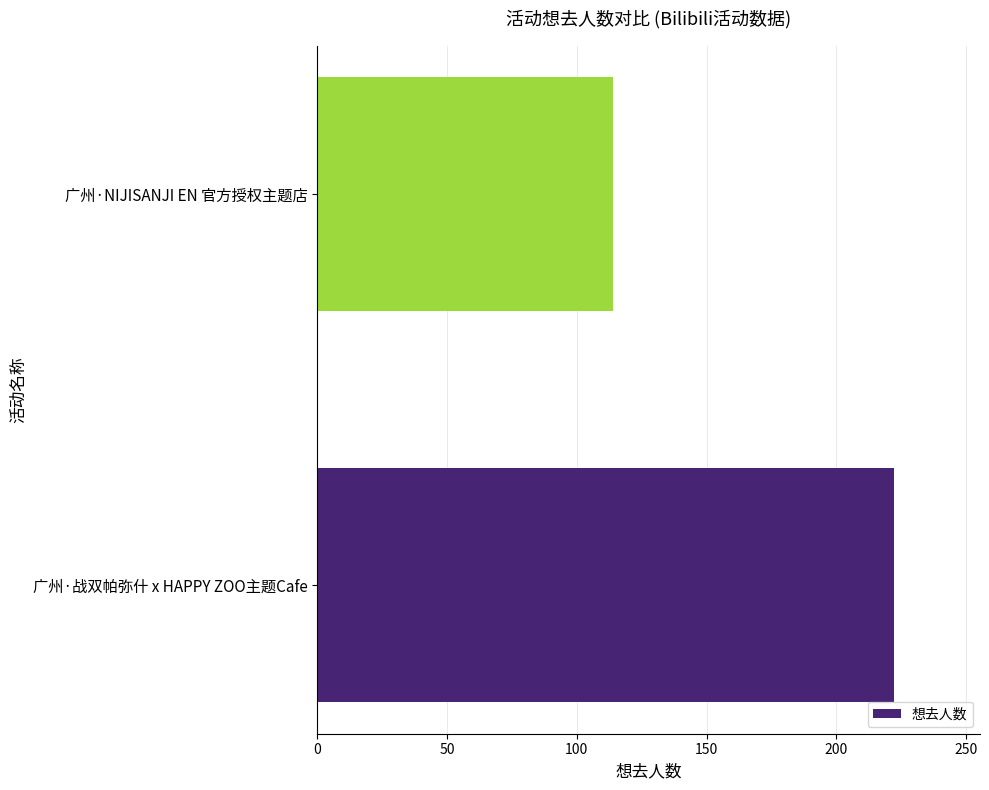

What is the greatest value displayed?

222